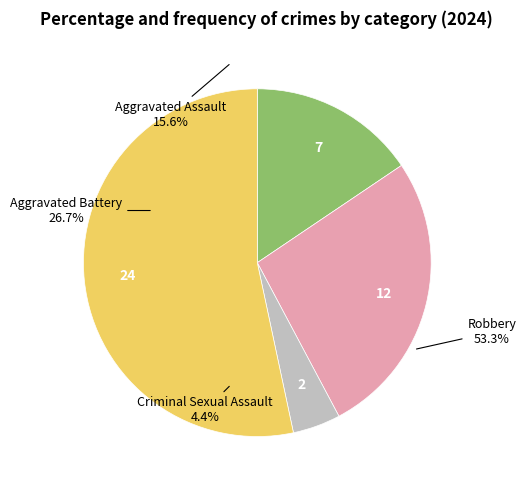

To the nearest percent, what is the difference between the Robbery and Aggravated Assault slice percentages?

38%